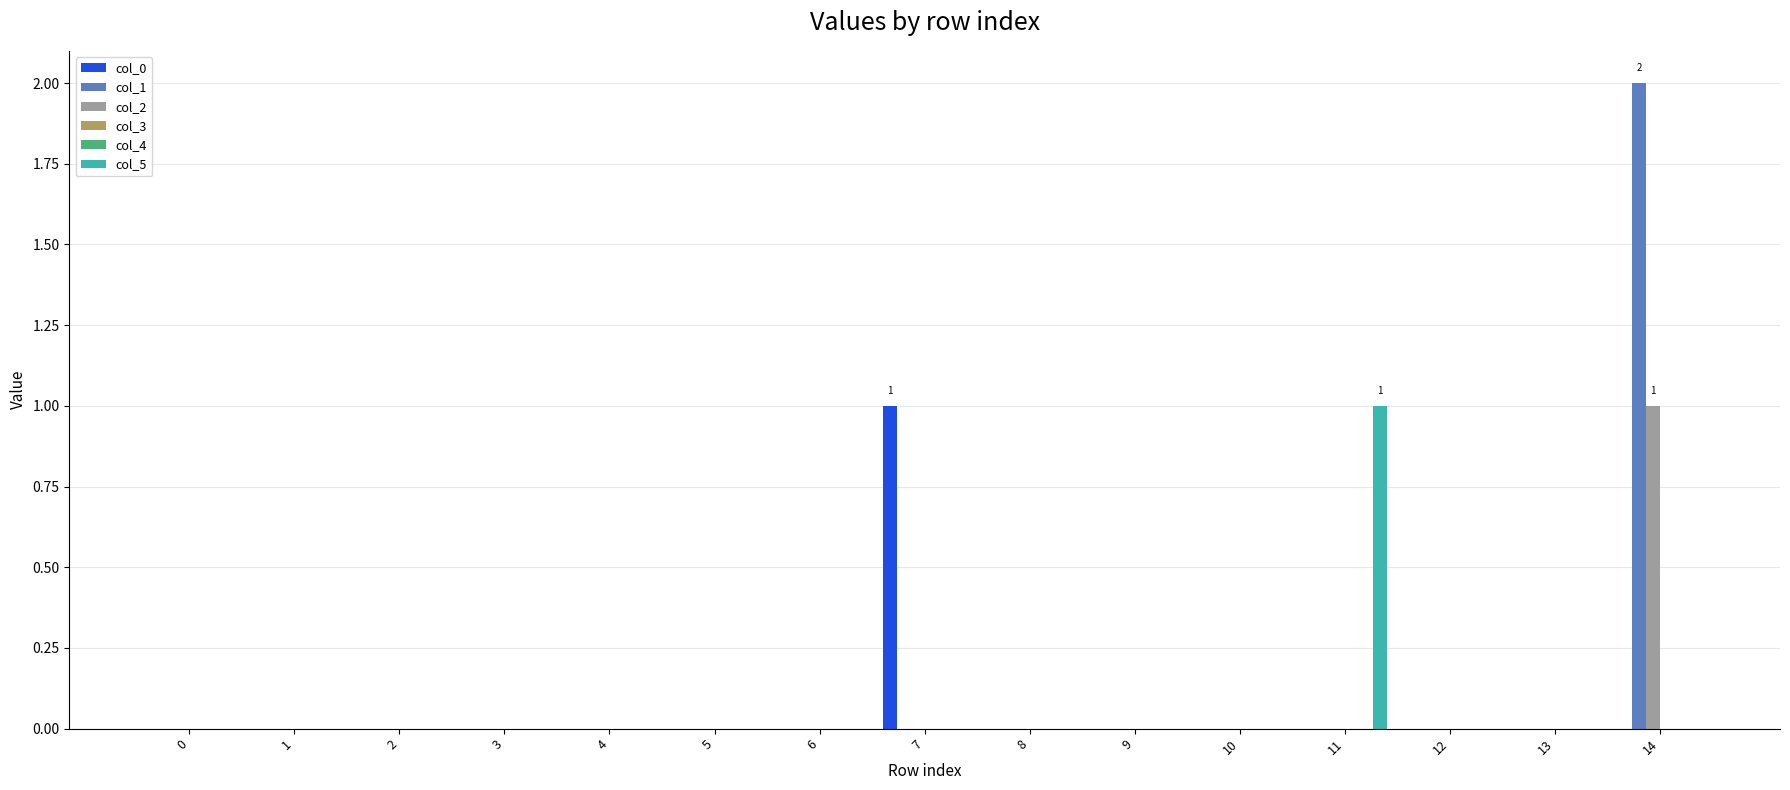

How many distinct data groups are displayed?

6